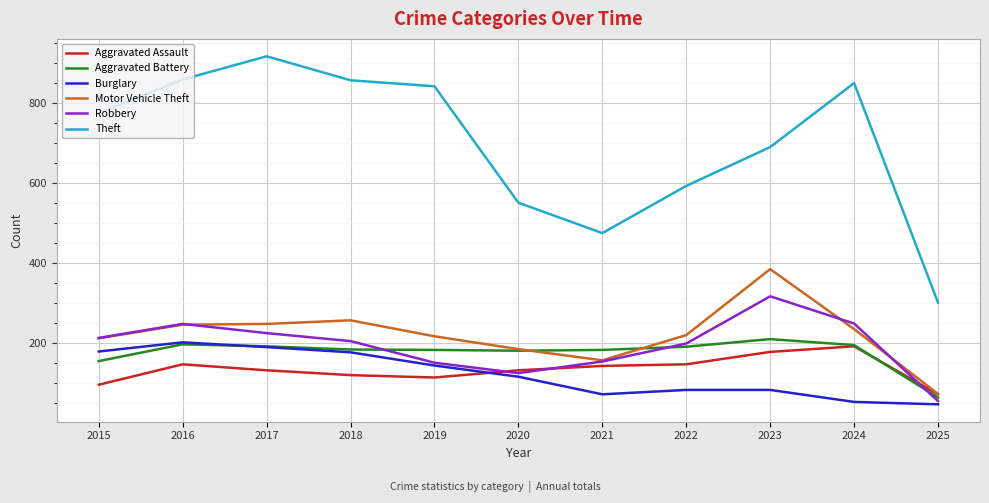

What is the minimum value for Aggravated Battery?

63